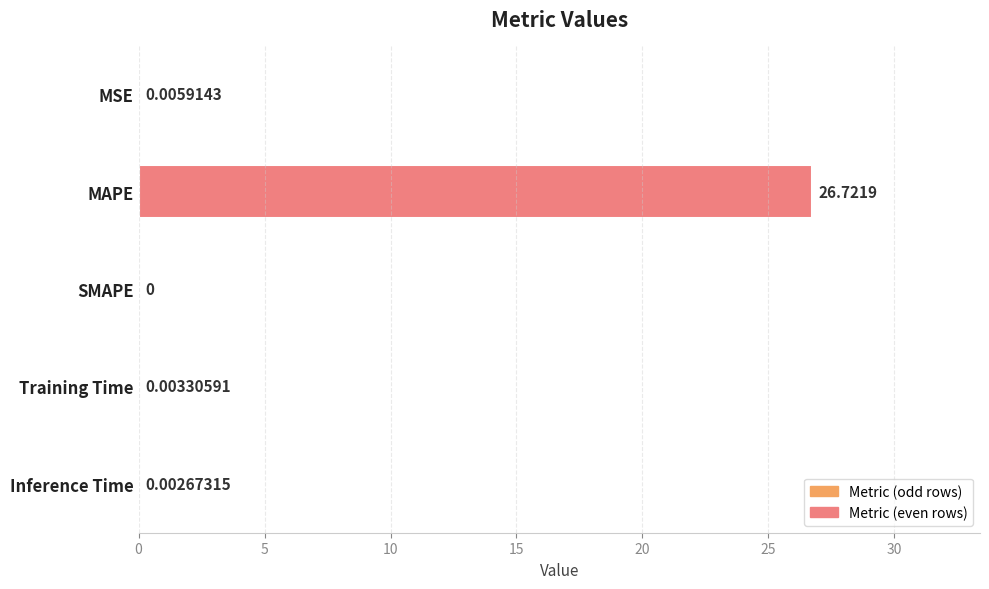

How many series are shown in this chart?

1